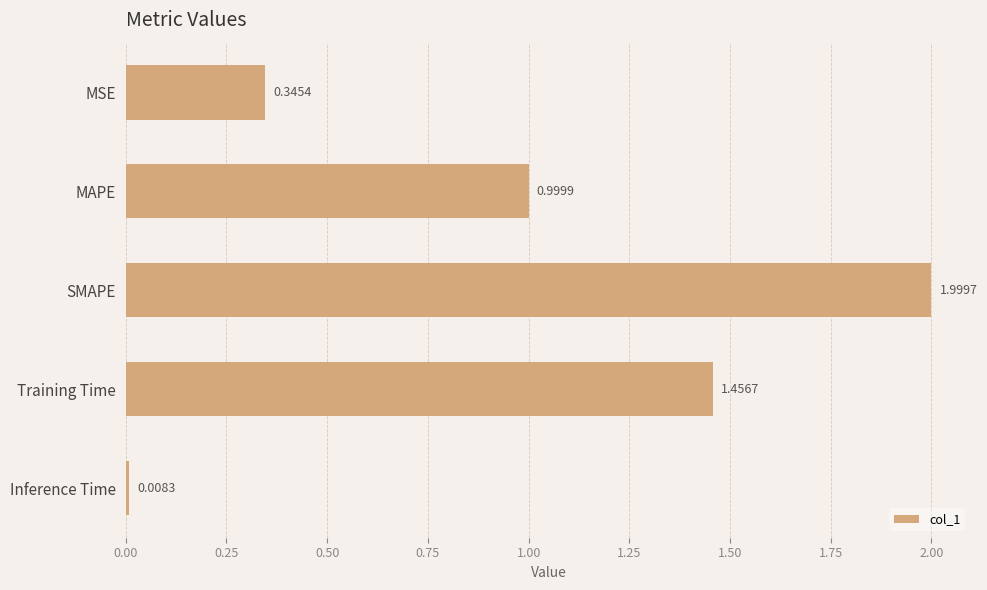

Rank the categories by value from highest to lowest.

SMAPE, Training Time, MAPE, MSE, Inference Time